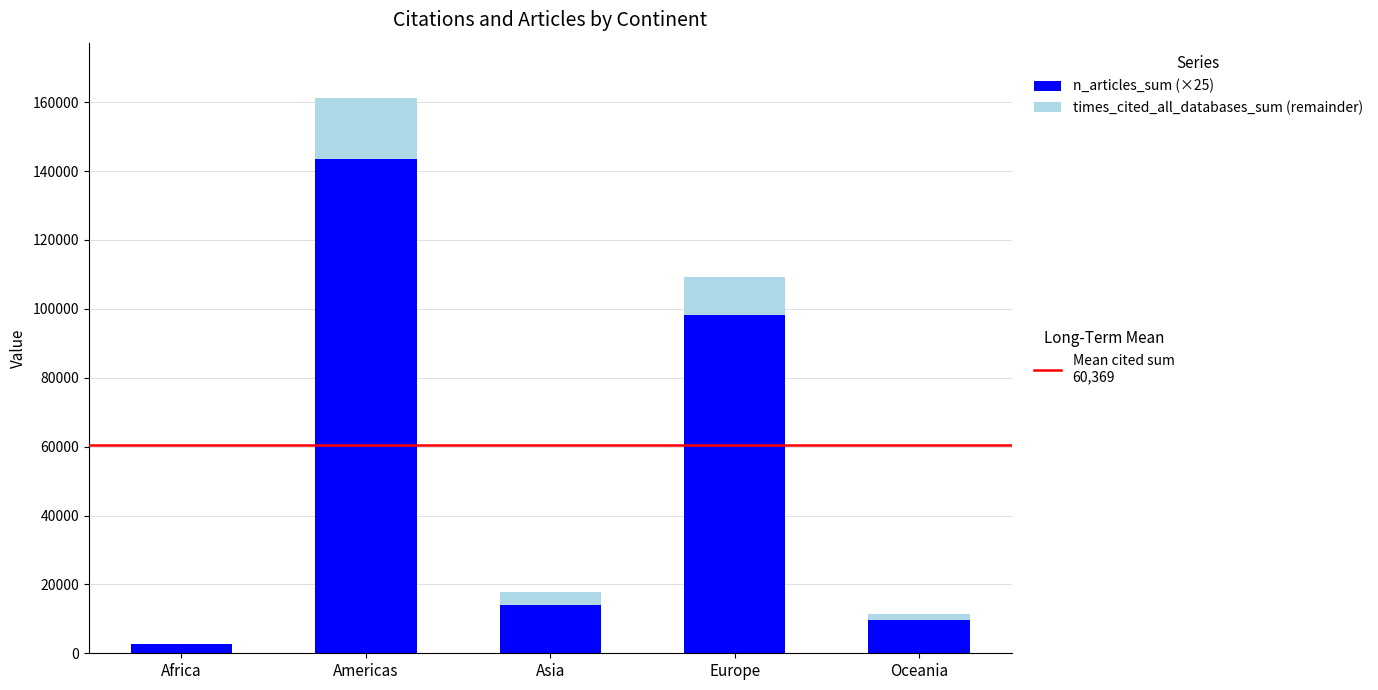

What is the total value across all series at Americas?

161174.4